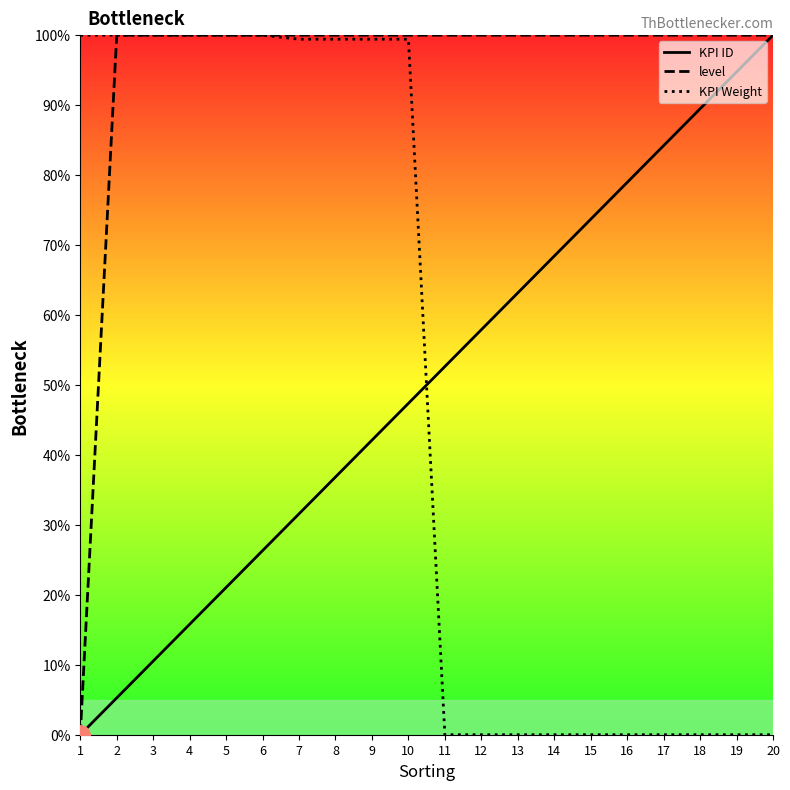

How many values in the KPI Weight series are below 99?

10